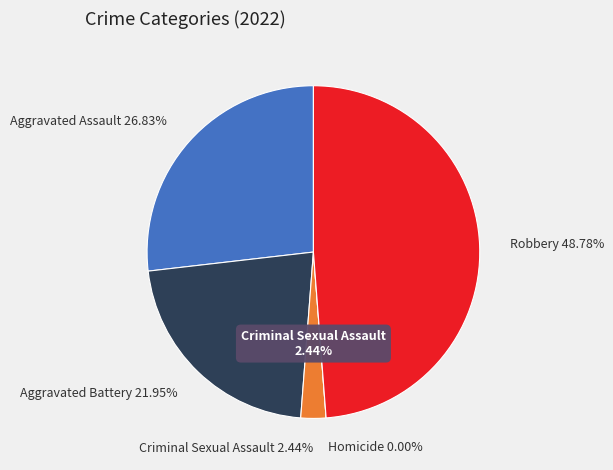

Is there a majority slice in this chart?

No